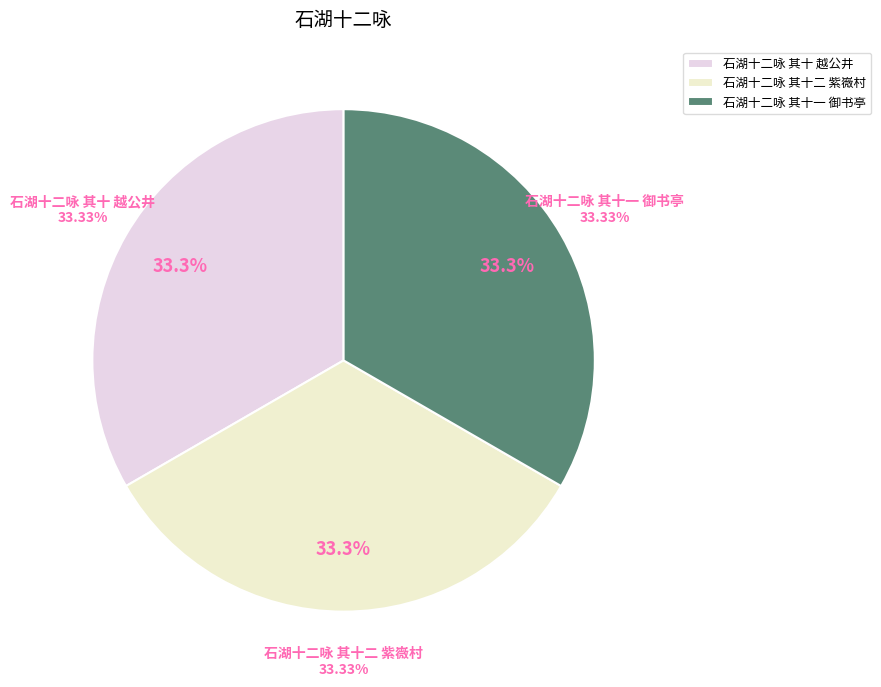

Count the number of slices in the pie.

3